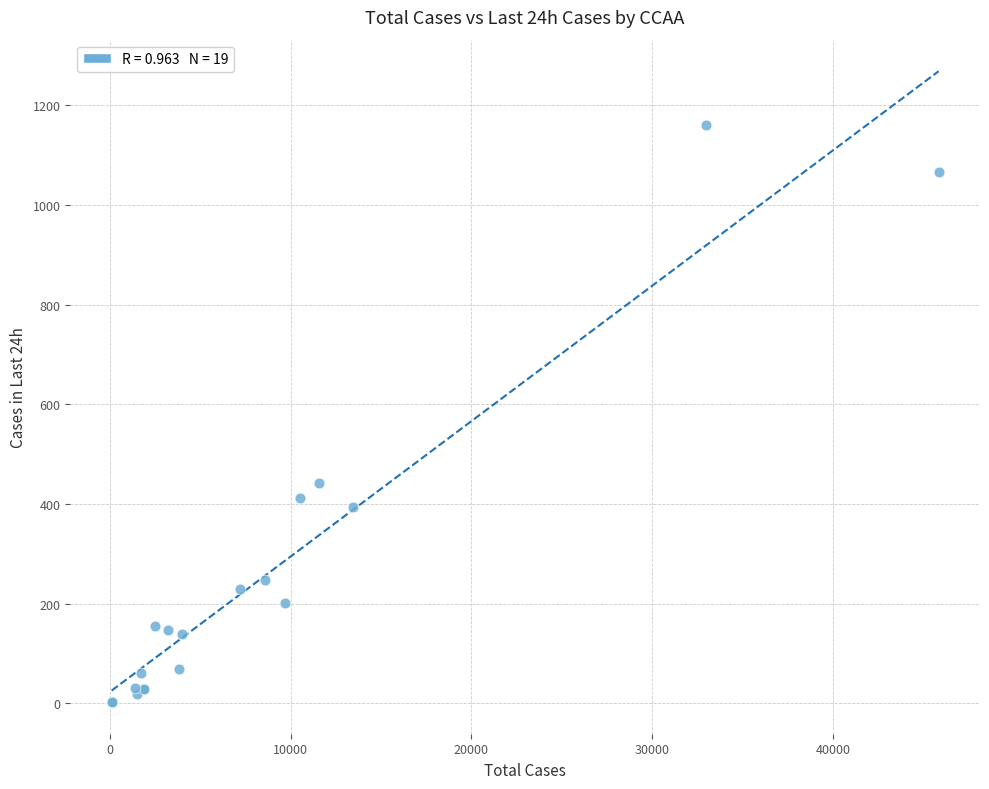

What Y value in the scatter plot is closest to 581?

441